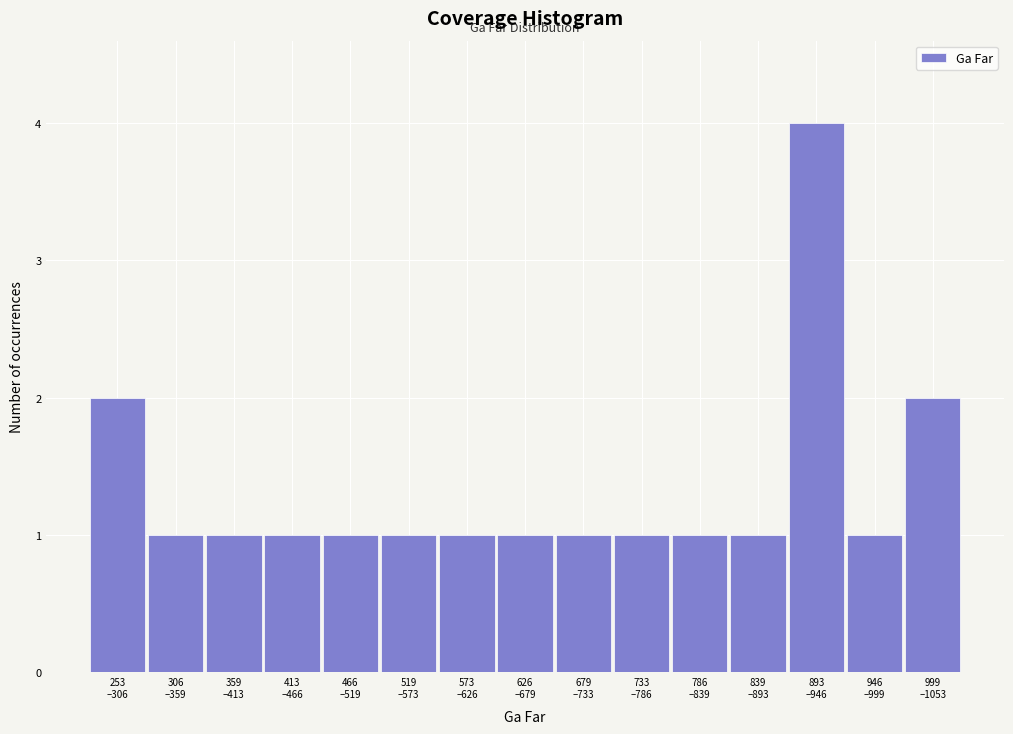

Reading left to right, transcribe all the data shown in this chart.

2	1	1	1	1	1	1	1	1	1	1	1	4	1	2